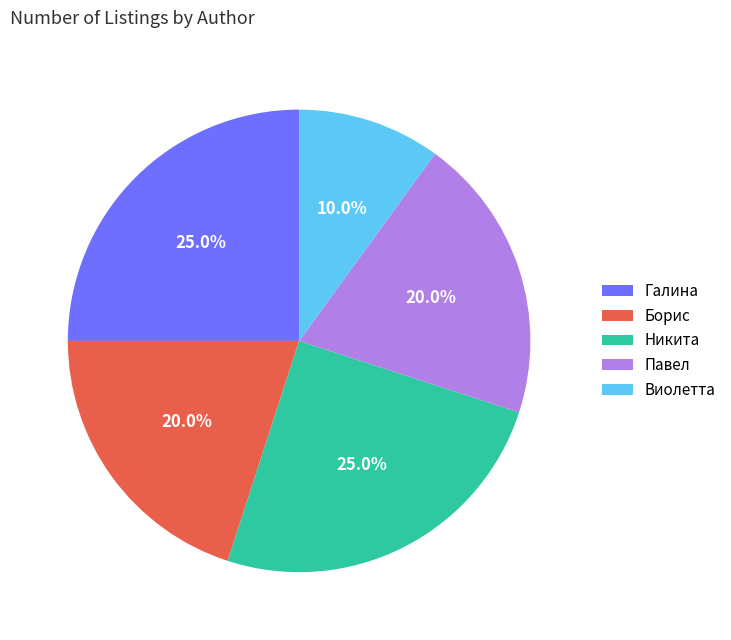

To the nearest percent, what portion does Виолетта represent?

10%